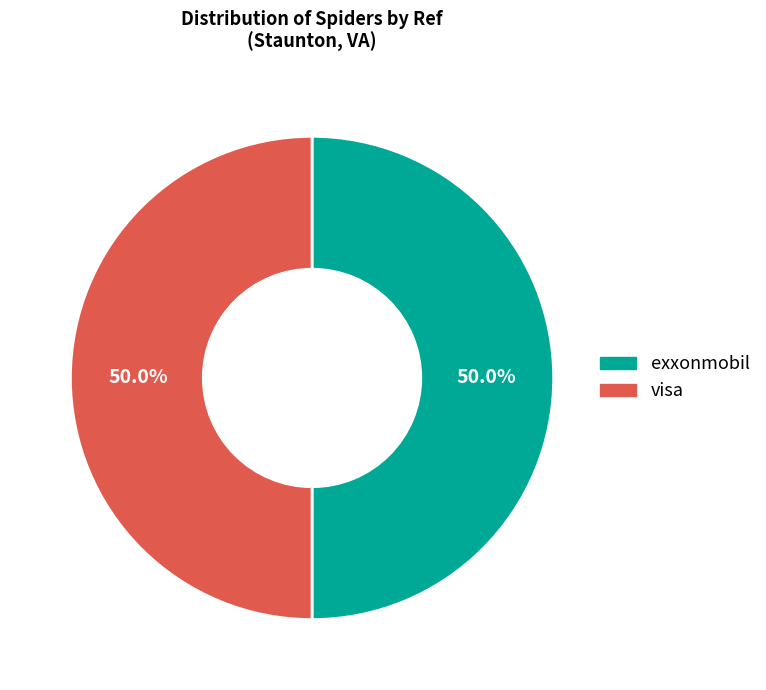

Combined, what portion of the pie is visa and exxonmobil?

100.0%